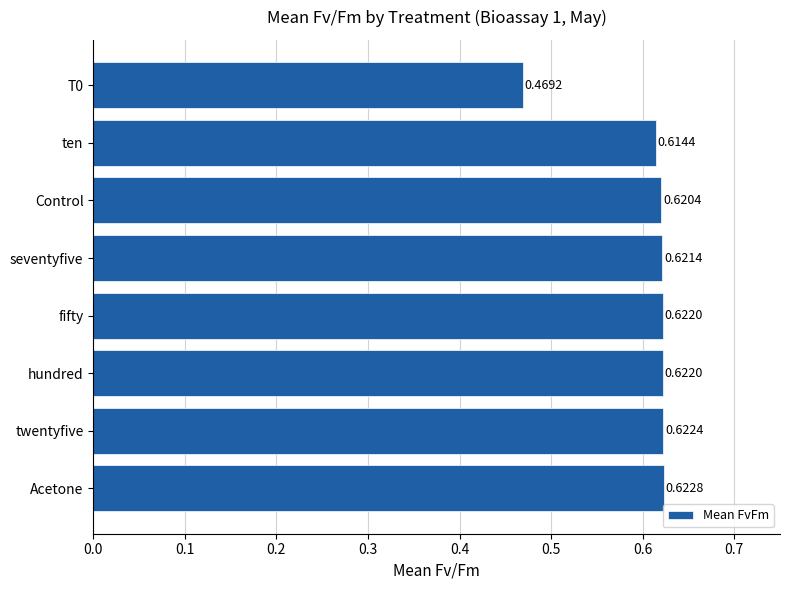

Which has a higher value, fifty or seventyfive?

fifty